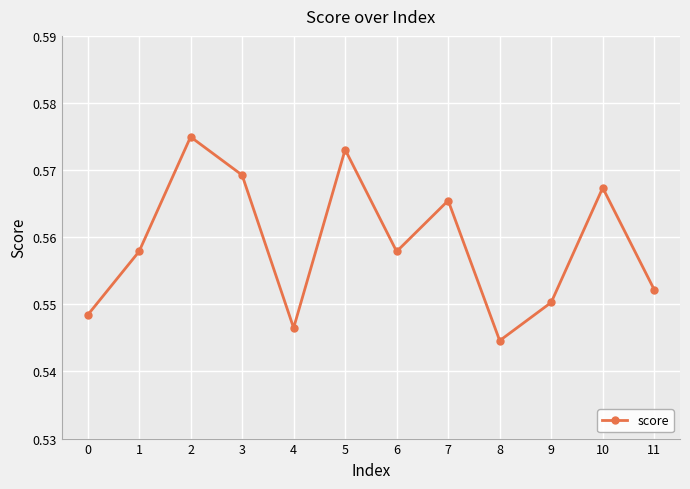

What is the sum of the values at 2 and 10?

1.1